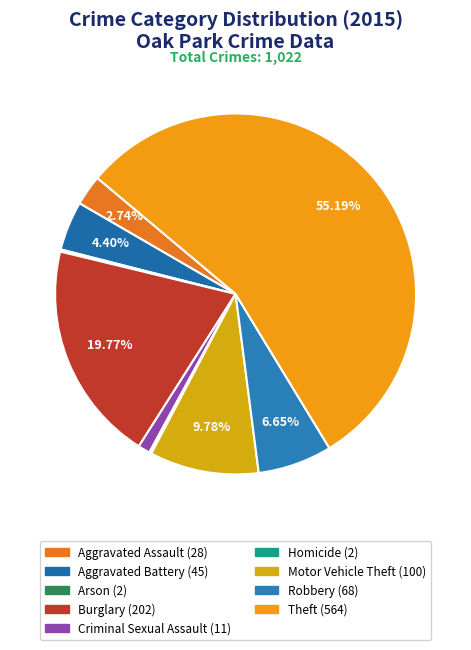

Do Homicide and Aggravated Battery together represent more than half of the pie?

No